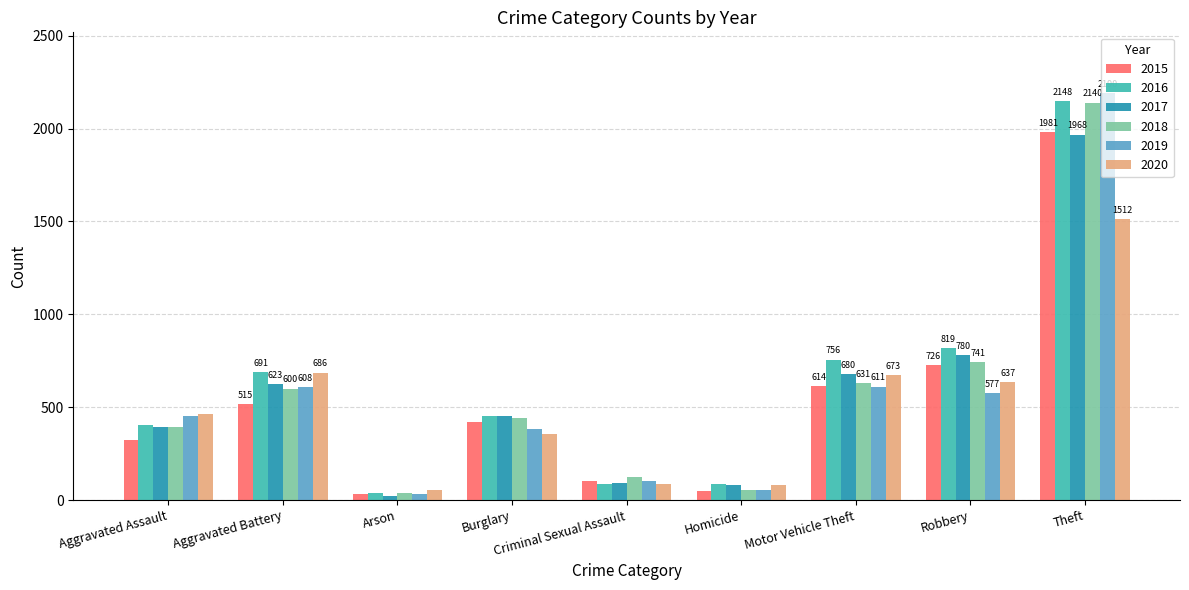

The value of 2015 at Theft is 1981. True or false?

True